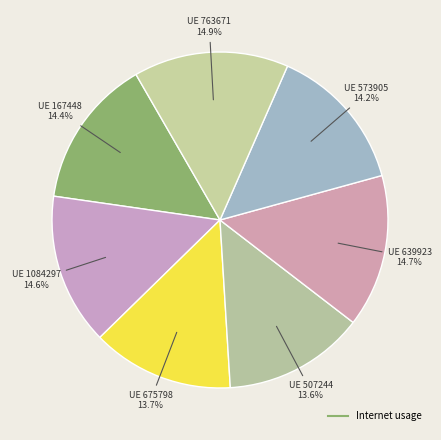

Count the number of slices in the pie.

7